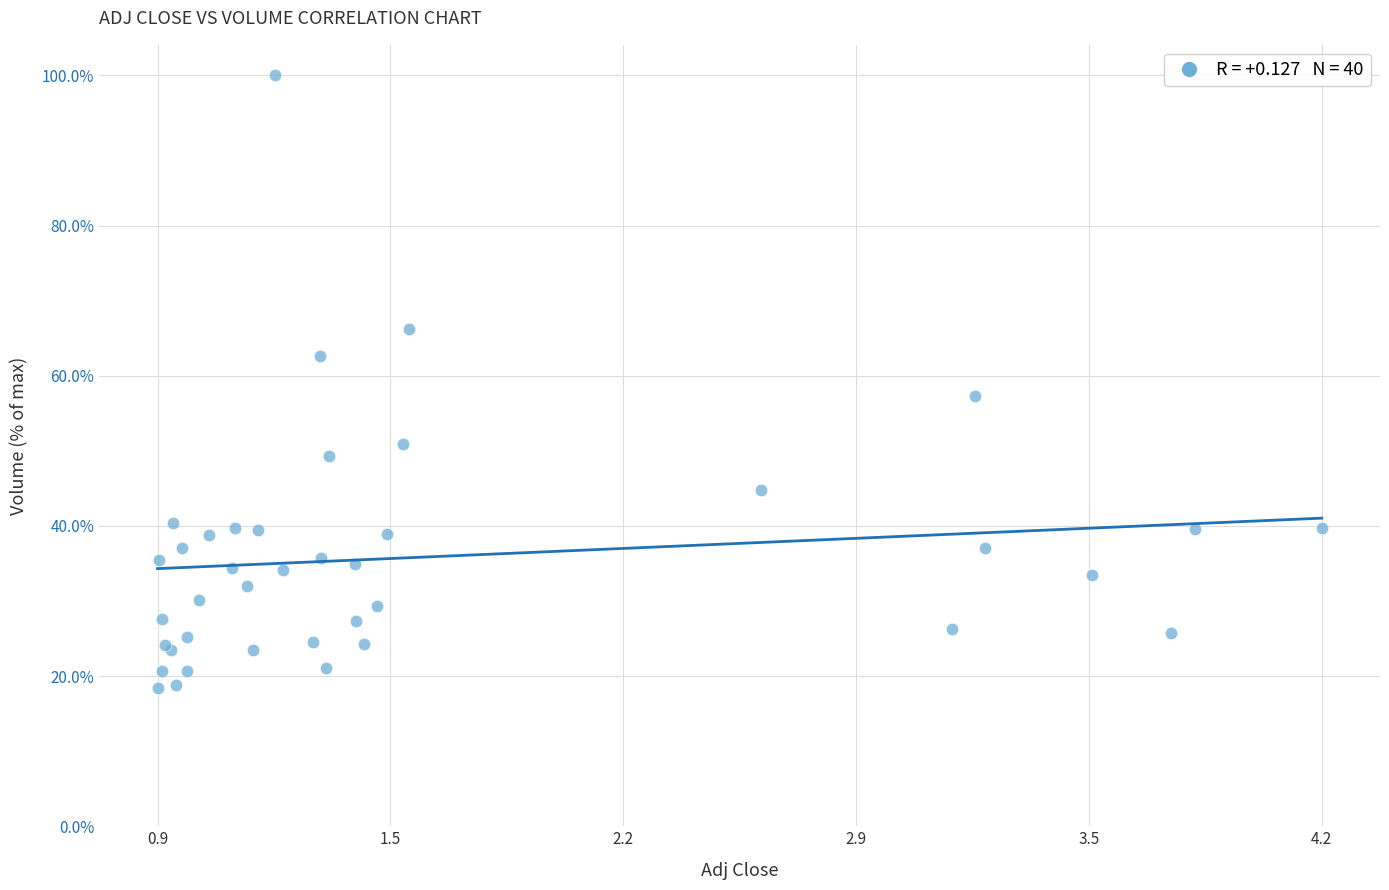

What Y value in the scatter plot is closest to 59?

57.3